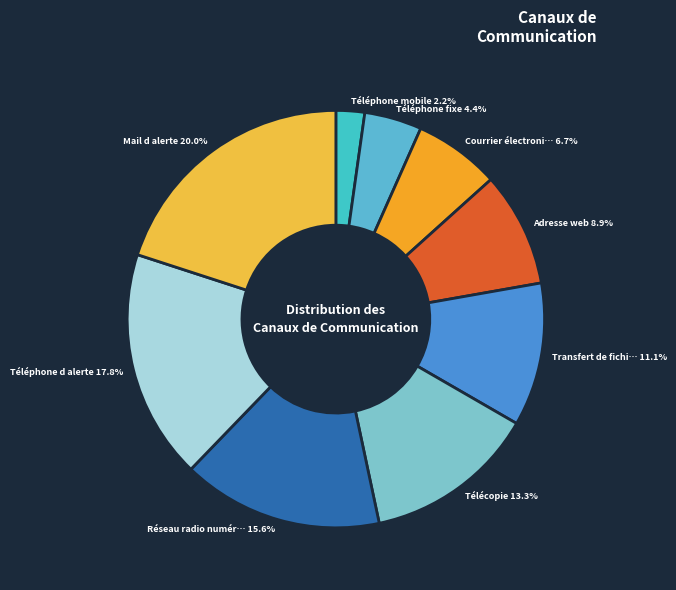

To the nearest percent, what is the difference between the largest and smallest slice percentages?

18%